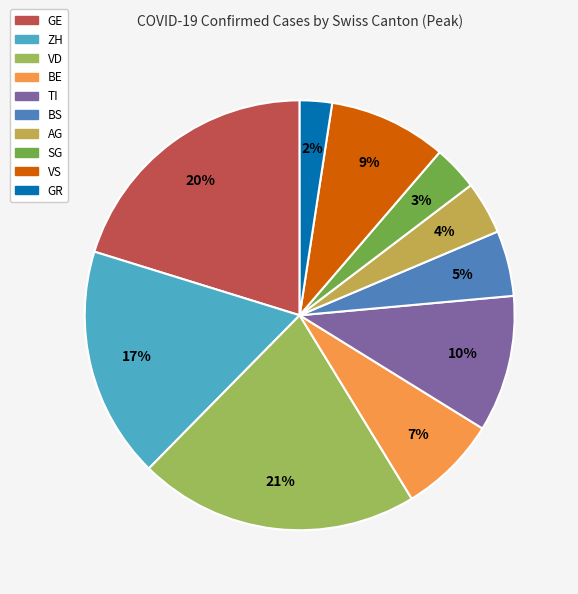

To the nearest percent, what is the difference between the largest and smallest slice percentages?

19%